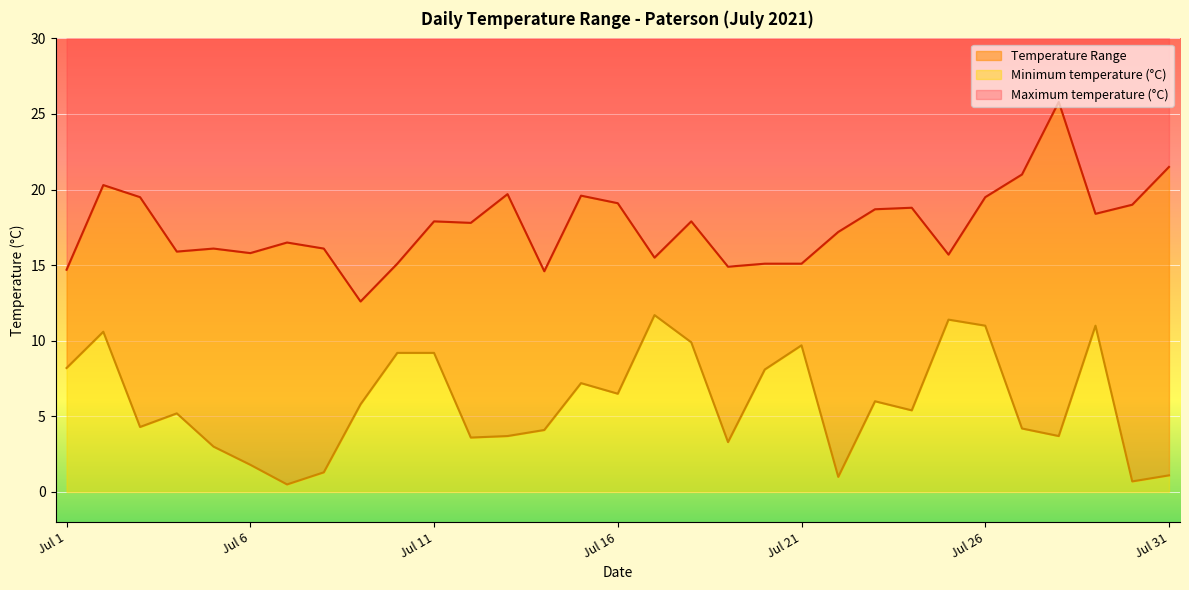

What is the difference between the highest and lowest values at 2021-07-28?

22.1